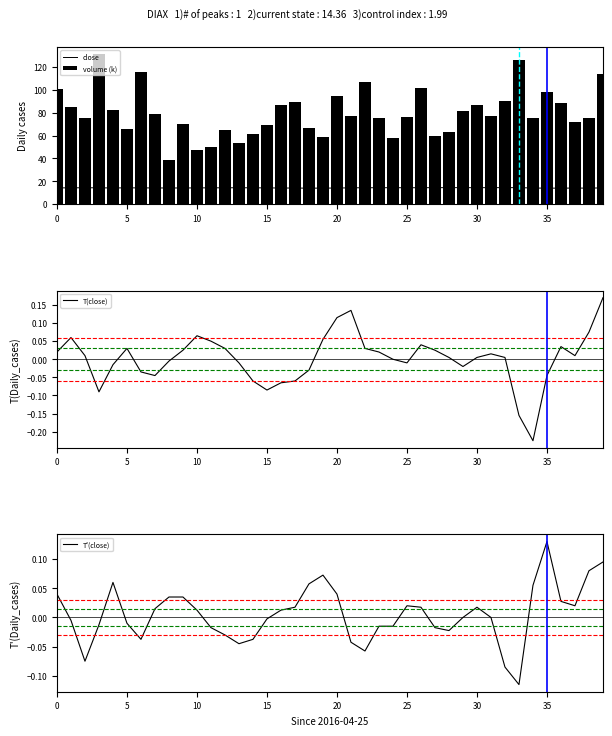

Reading right to left, what are all the values shown in this chart?

close: 14.2	14.0	14.0	14.0	13.9	14.1	14.4	14.4	14.4	14.3	14.4	14.4	14.3	14.3	14.3	14.3	14.3	14.3	14.2	14.0	14.0	13.9	14.0	14.0	14.2	14.2	14.3	14.2	14.2	14.1	14.1	14.1	14.1	14.2	14.2	14.1	14.2	14.3	14.2	14.2
volume (k): 113.7	75.2	72.3	88.7	98.5	75.1	126.5	90.4	77.3	86.9	81.5	62.9	59.4	101.6	76.1	57.9	75.3	107.1	77.6	94.4	58.6	66.6	89.7	86.9	69.6	61.4	53.8	64.6	50.1	47.4	70.1	38.5	78.6	116.1	66.1	82.6	131.4	75.4	85.5	100.8
T(close): 0.2	0.1	0.0	0.0	-0.0	-0.2	-0.2	0.0	0.0	0.0	-0.0	0.0	0.0	0.0	-0.0	0.0	0.0	0.0	0.1	0.1	0.1	-0.0	-0.1	-0.1	-0.1	-0.1	-0.0	0.0	0.0	0.1	0.0	-0.0	-0.0	-0.0	0.0	-0.0	-0.1	0.0	0.1	0.0
T'(close): 0.1	0.1	0.0	0.0	0.1	0.1	-0.1	-0.1	0.0	0.0	0.0	-0.0	-0.0	0.0	0.0	-0.0	-0.0	-0.1	-0.0	0.0	0.1	0.1	0.0	0.0	-0.0	-0.0	-0.0	-0.0	-0.0	0.0	0.0	0.0	0.0	-0.0	-0.0	0.1	-0.0	-0.1	-0.0	0.0